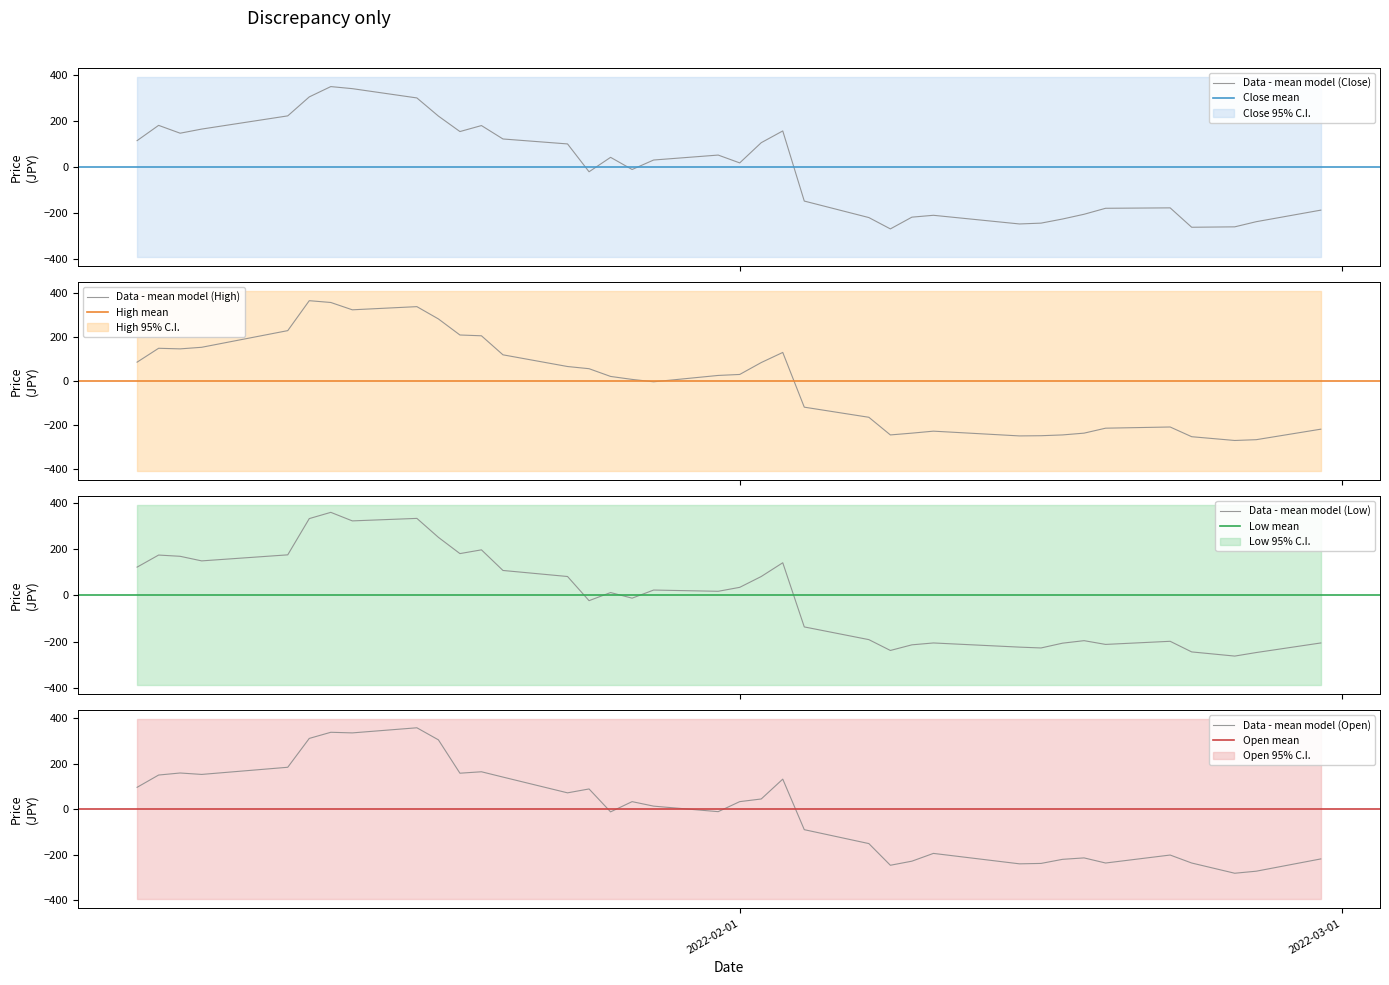

True or false: Close has a value of 18.7 at 2022-01-26.

False